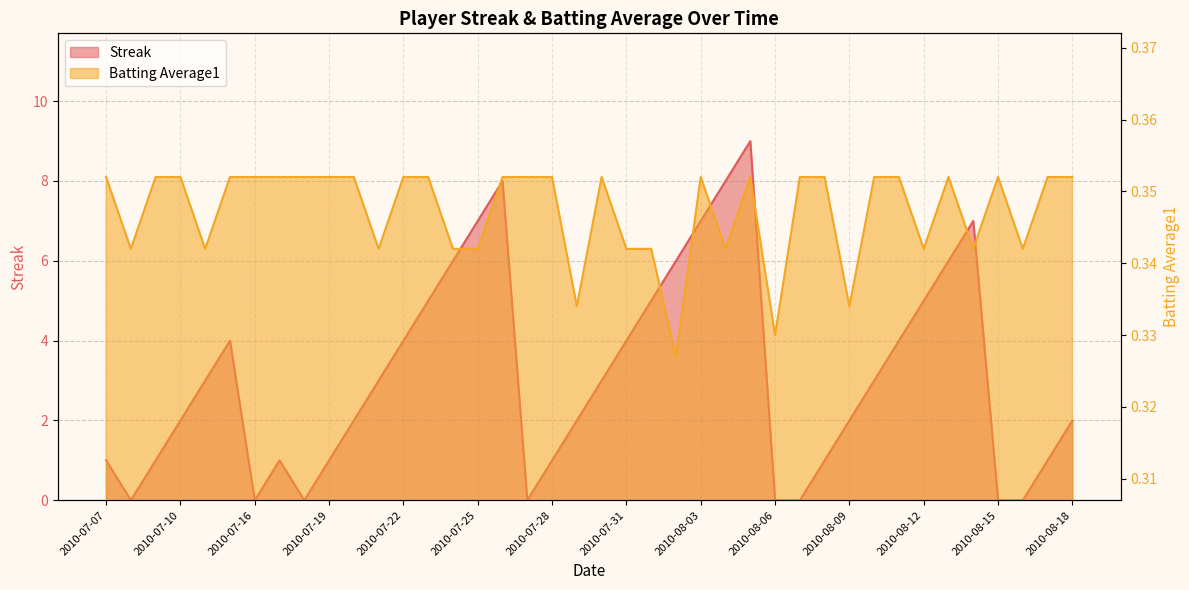

Which series has the largest total across all categories?

Streak